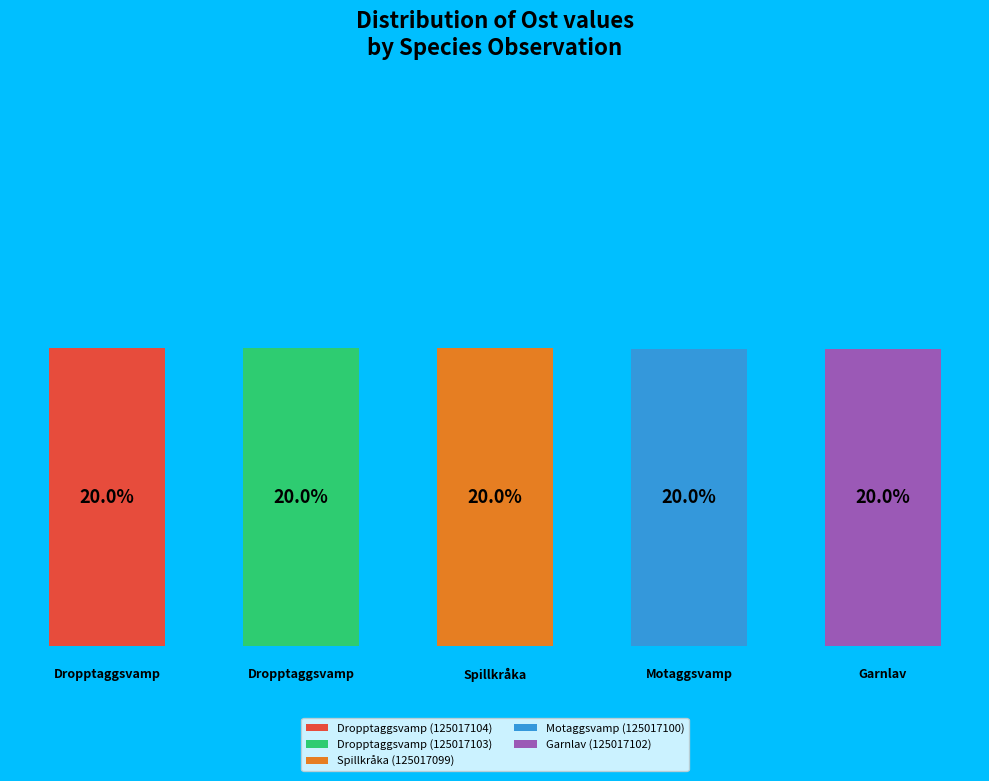

To the nearest percent, what is the combined percentage of Dropptaggsvamp (125017103) and Dropptaggsvamp (125017104)?

40%